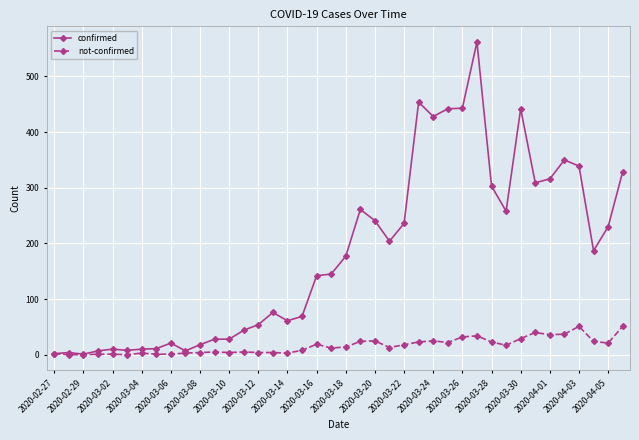

True or false: not-confirmed has more than 0 interior local peaks.

True